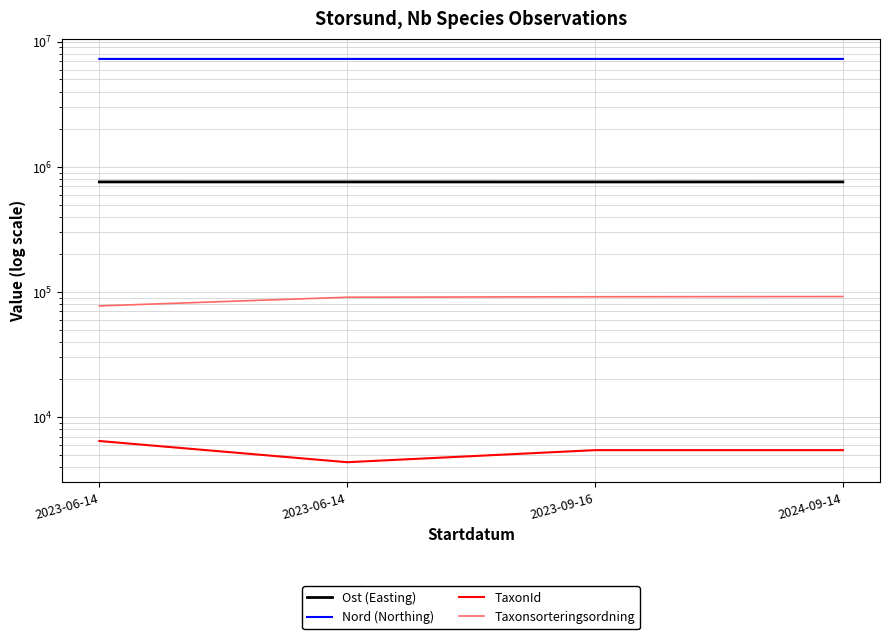

List the labels in order of Taxonsorteringsordning value, smallest first.

2023-06-14, 2023-06-14, 2023-09-16, 2024-09-14